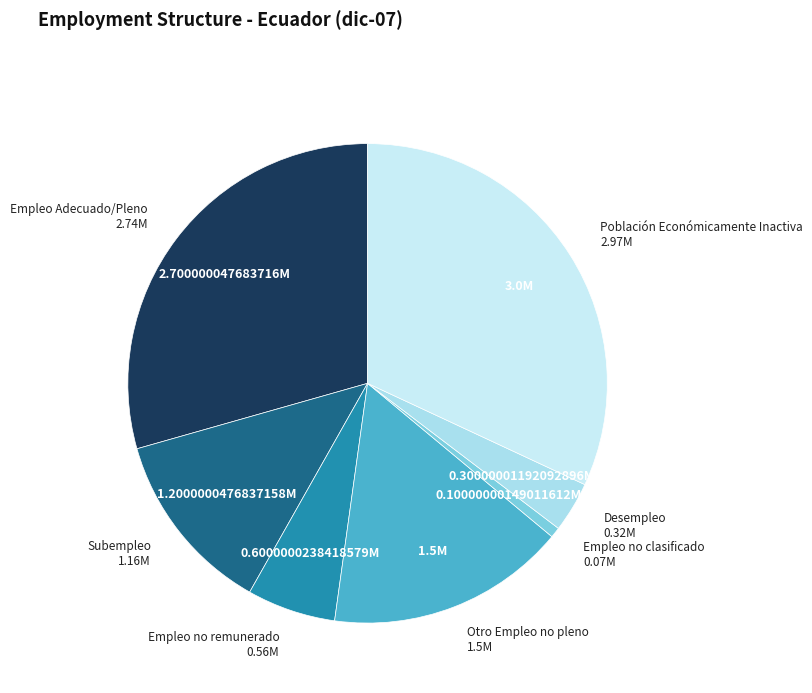

How many slices are in this pie chart?

7